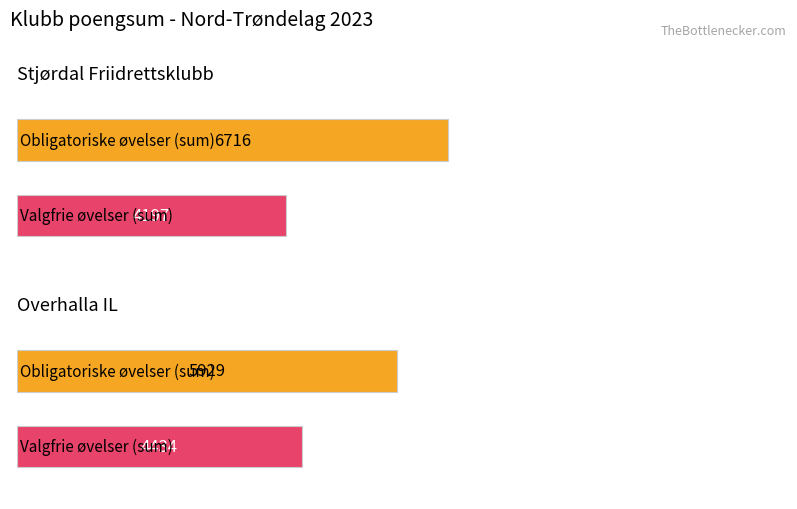

At which label is Obligatoriske øvelser (sum) closest to 6322?

Overhalla IL